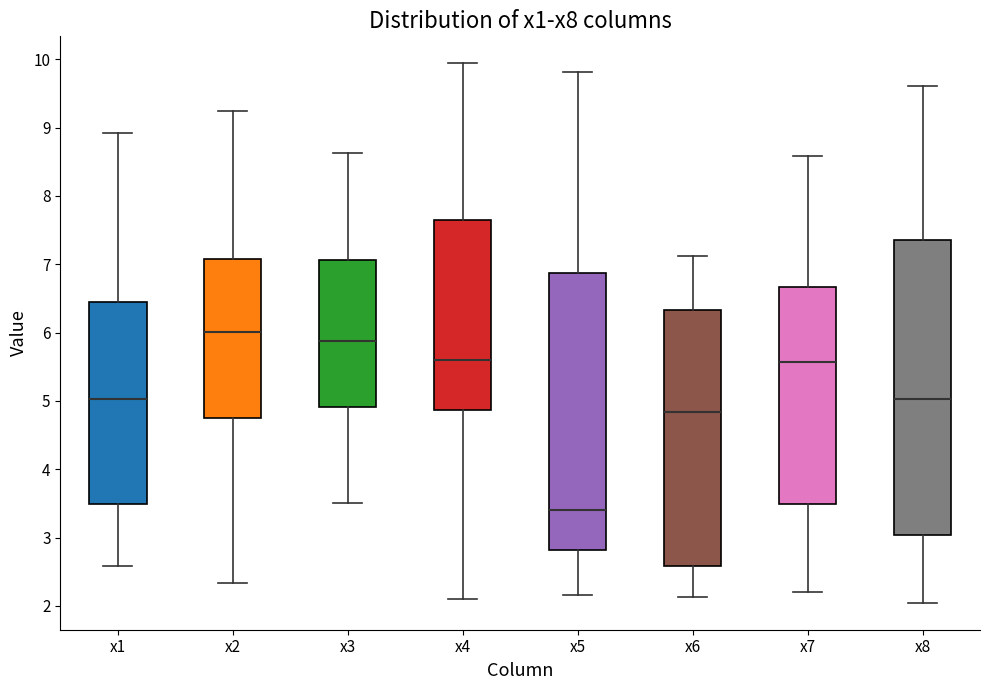

Reading left to right, read every box against the y-axis: the position of its median line, the range the box covers, and the ends of its whiskers. The values are not printed on the chart, so give them approximately, as read against the axis.

x1: median 5.0, box 3.5 to 6.5, whiskers 2.6 to 8.9
x2: median 6.0, box 4.7 to 7.1, whiskers 2.3 to 9.2
x3: median 5.9, box 4.9 to 7.1, whiskers 3.5 to 8.6
x4: median 5.6, box 4.9 to 7.6, whiskers 2.1 to 9.9
x5: median 3.4, box 2.8 to 6.9, whiskers 2.2 to 9.8
x6: median 4.8, box 2.6 to 6.3, whiskers 2.1 to 7.1
x7: median 5.6, box 3.5 to 6.7, whiskers 2.2 to 8.6
x8: median 5.0, box 3.0 to 7.4, whiskers 2.0 to 9.6